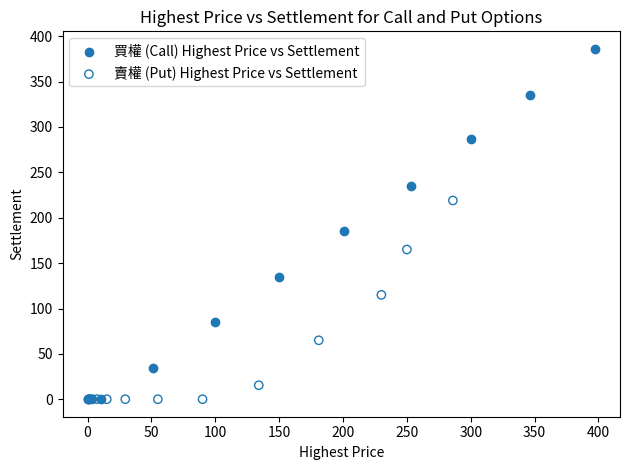

Which series reaches the maximum Y coordinate?

買權 (Call) Highest Price vs Settlement